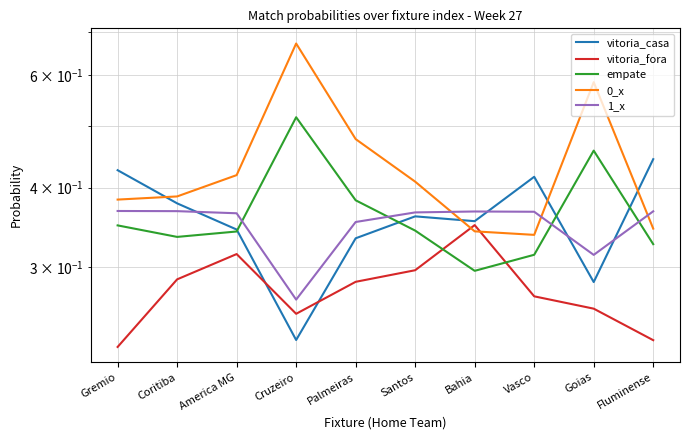

What is the value of the 1_x point at the 5th from the left?

0.4